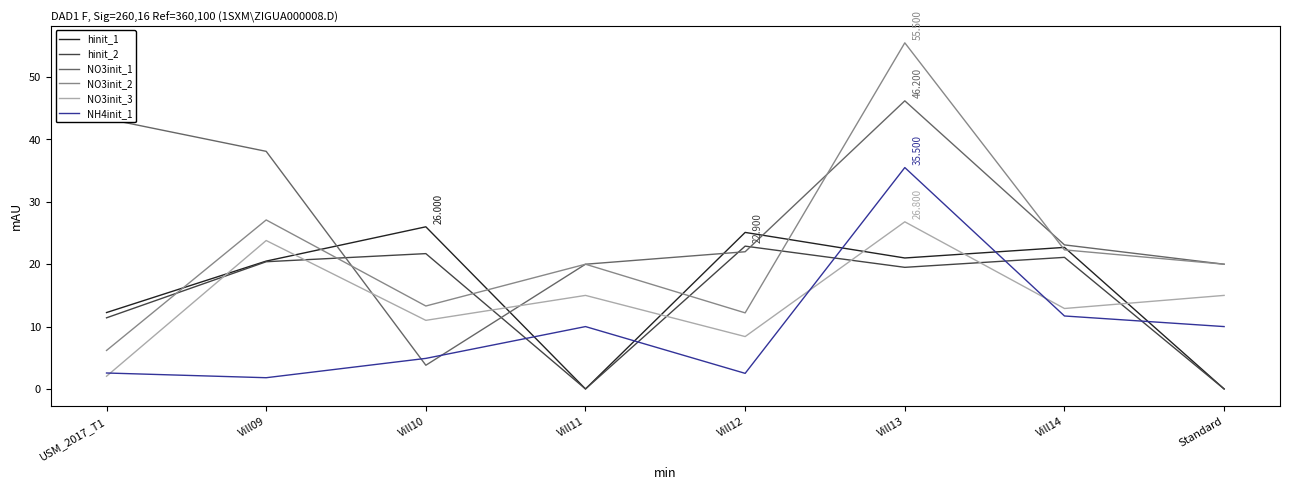

At which label does NH4init_1 reach its minimum?

Vill09